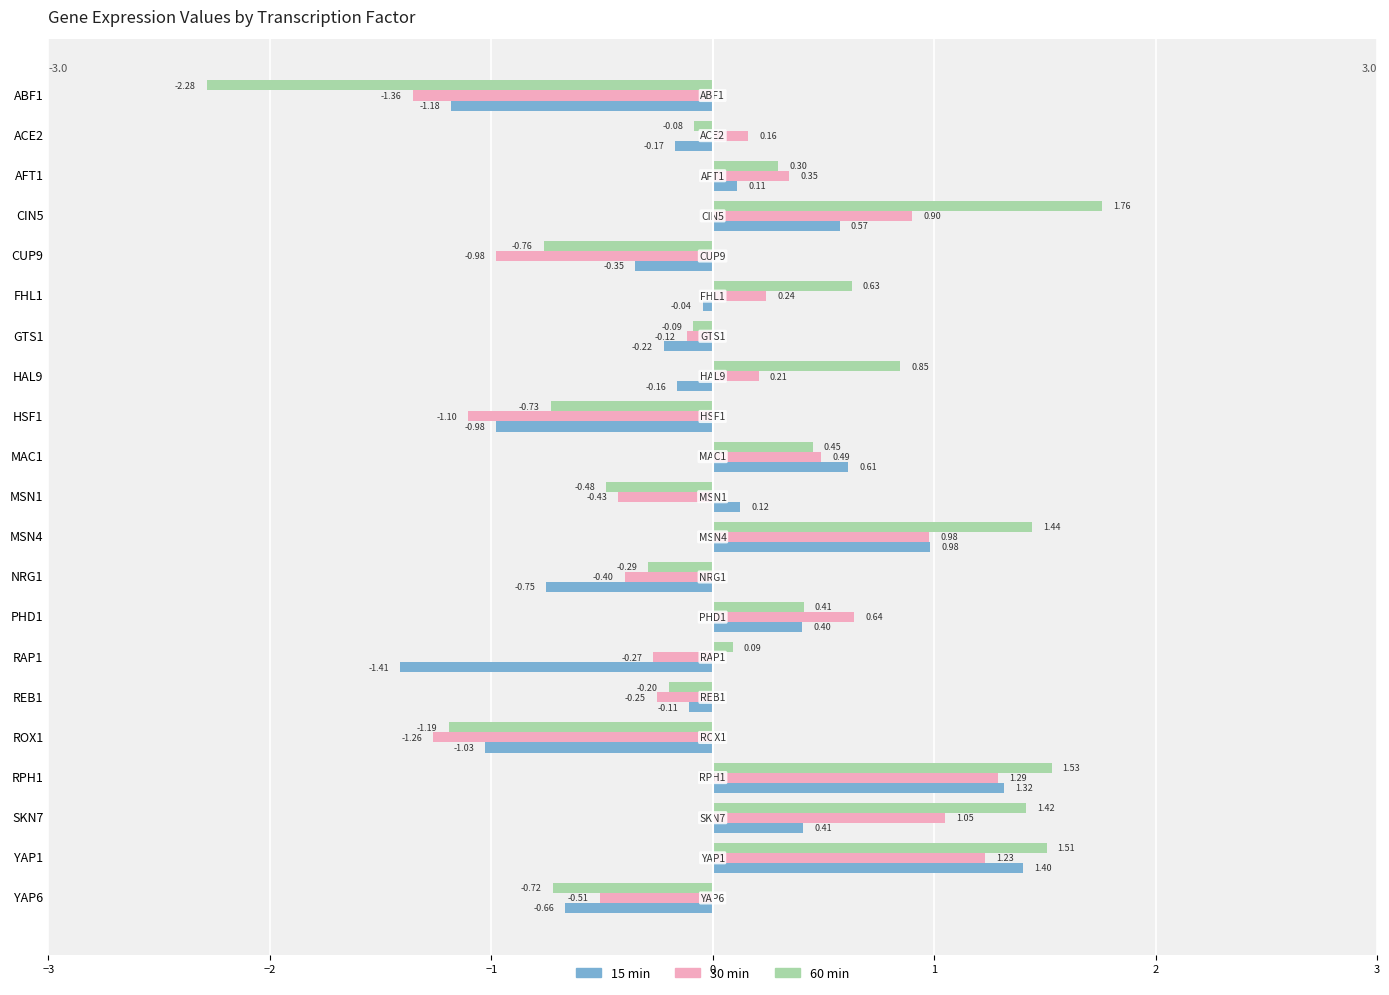

Rank the series by their average value, from highest to lowest.

60 min, 30 min, 15 min